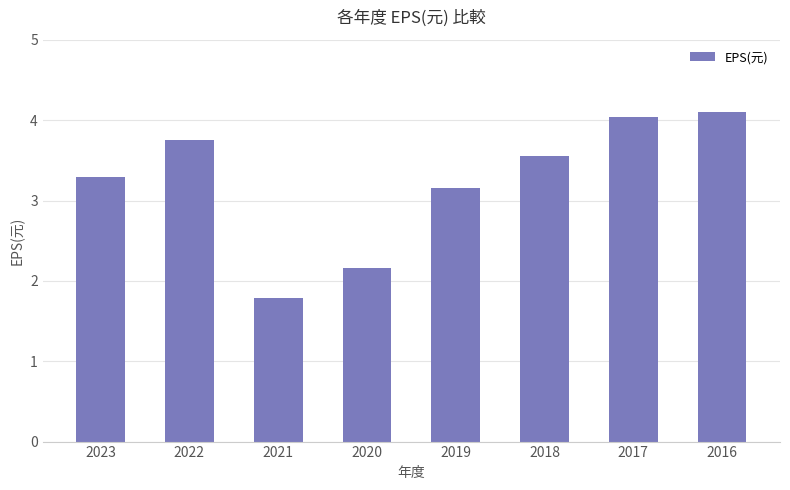

Is it true that the value at 2023 is 4.6?

False